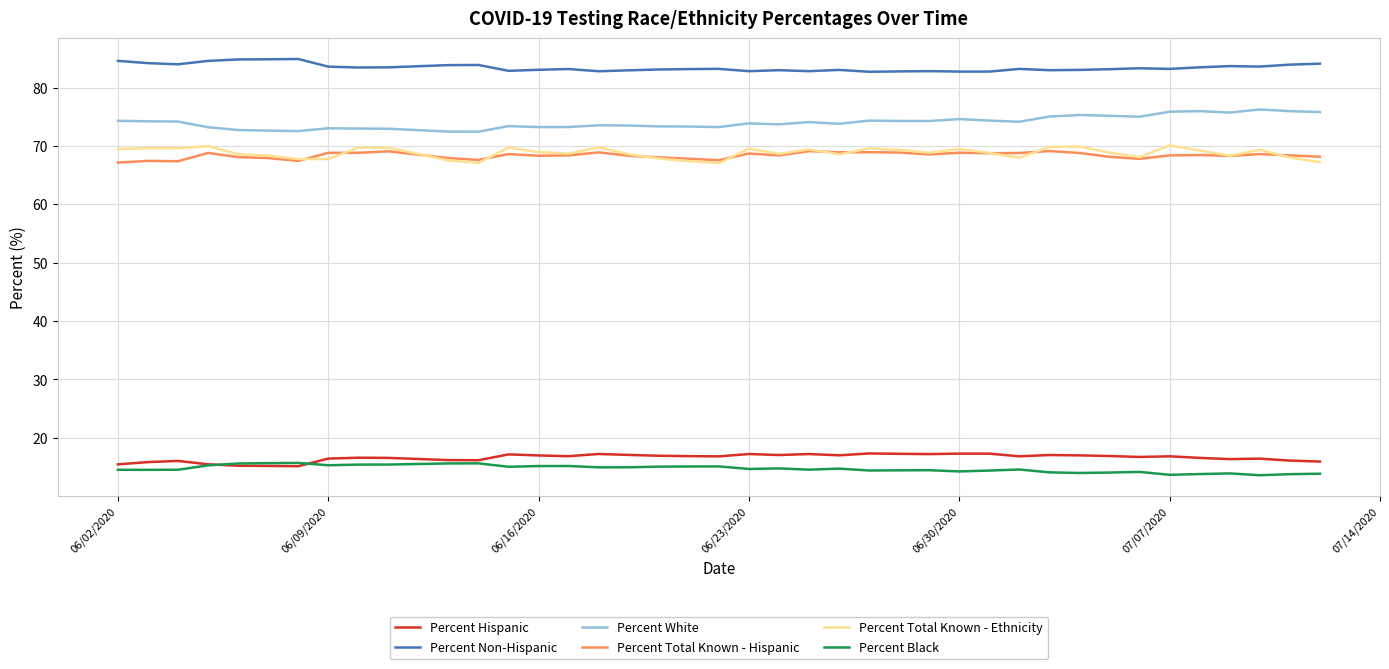

What is the minimum value shown in the chart?

13.6